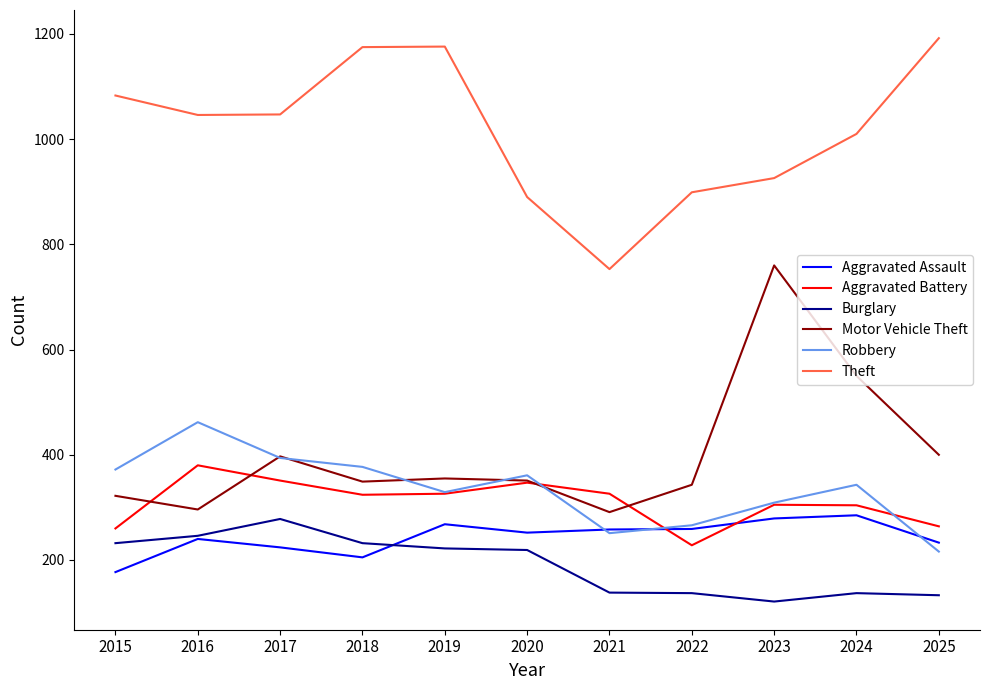

Which series has the largest total across all categories?

Theft